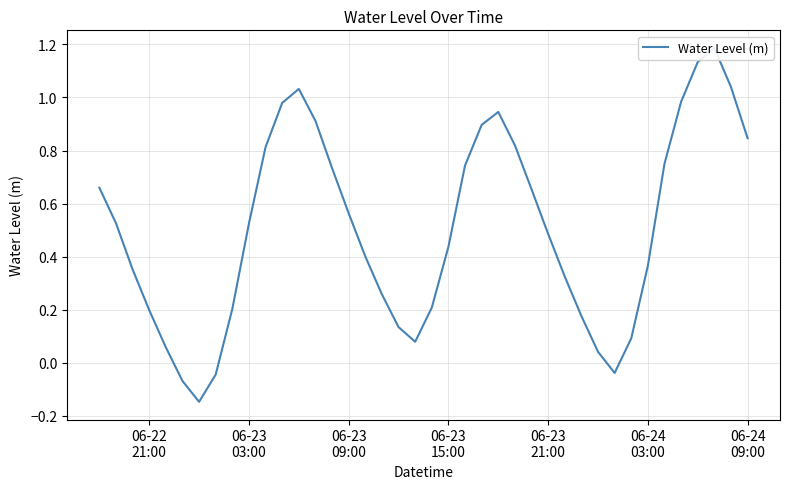

How many data points does each series have?

40